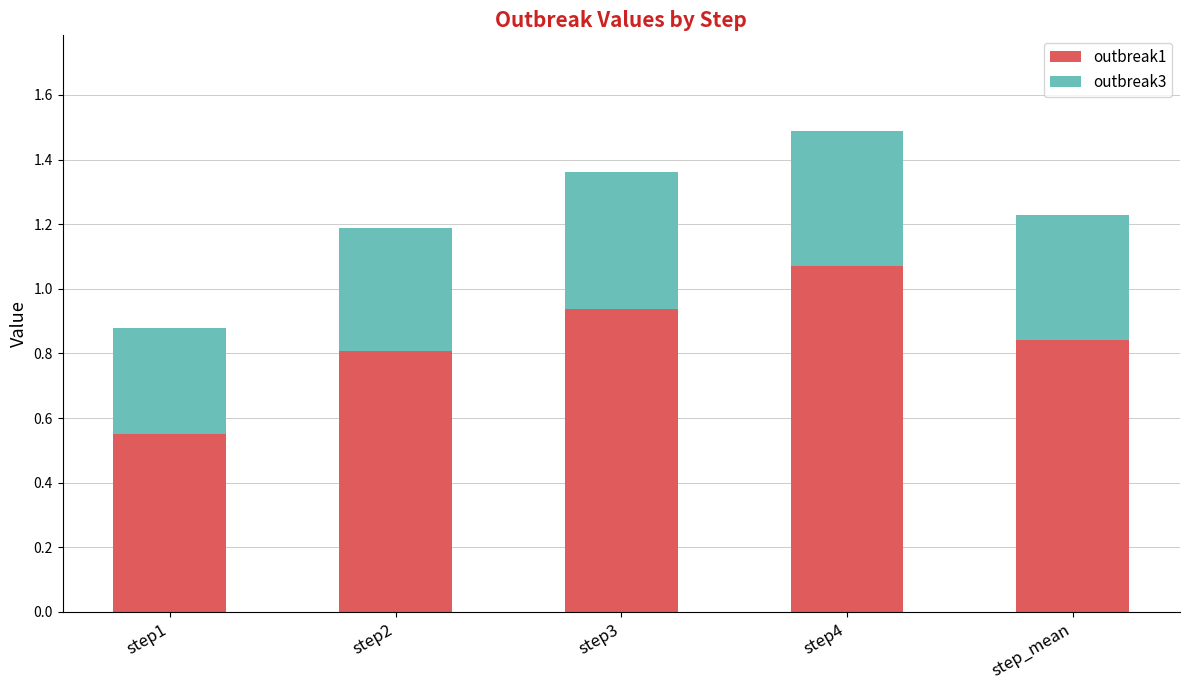

Is it true that outbreak1 equals 1.5 at step3?

False